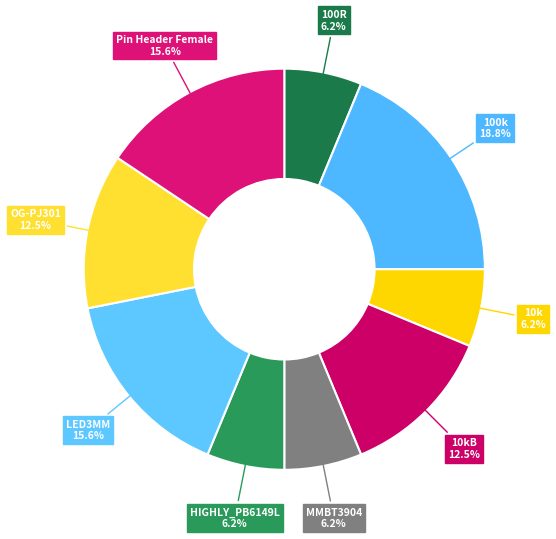

How many slices are in this pie chart?

9